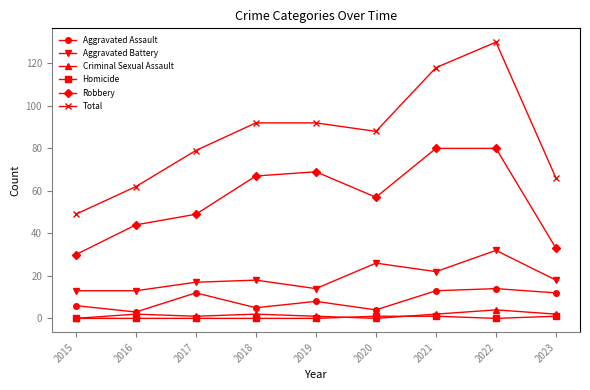

What is the greatest value displayed?

130